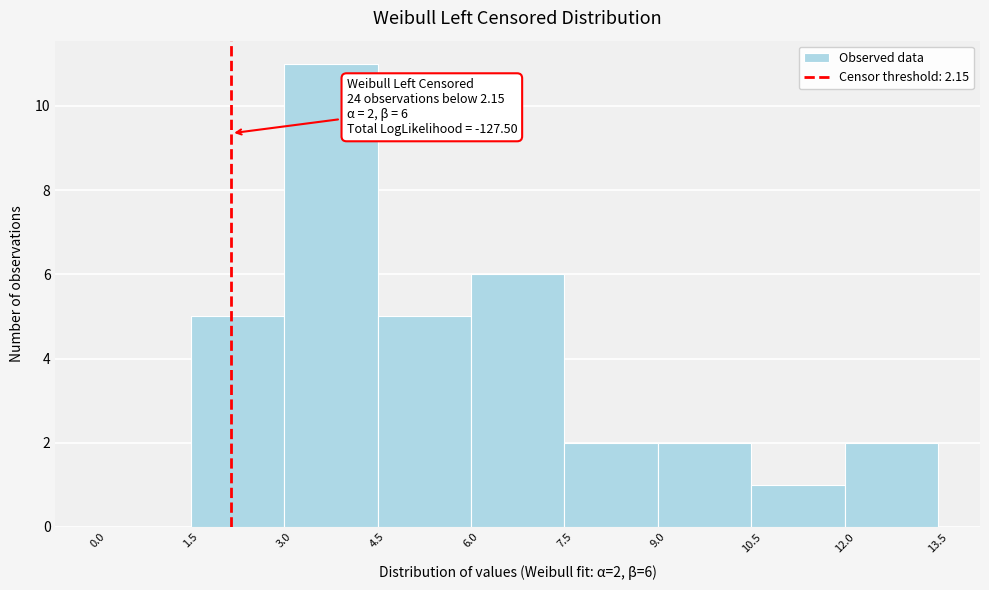

Over which range of the x-axis is the bar tallest?

3.0 to 4.5